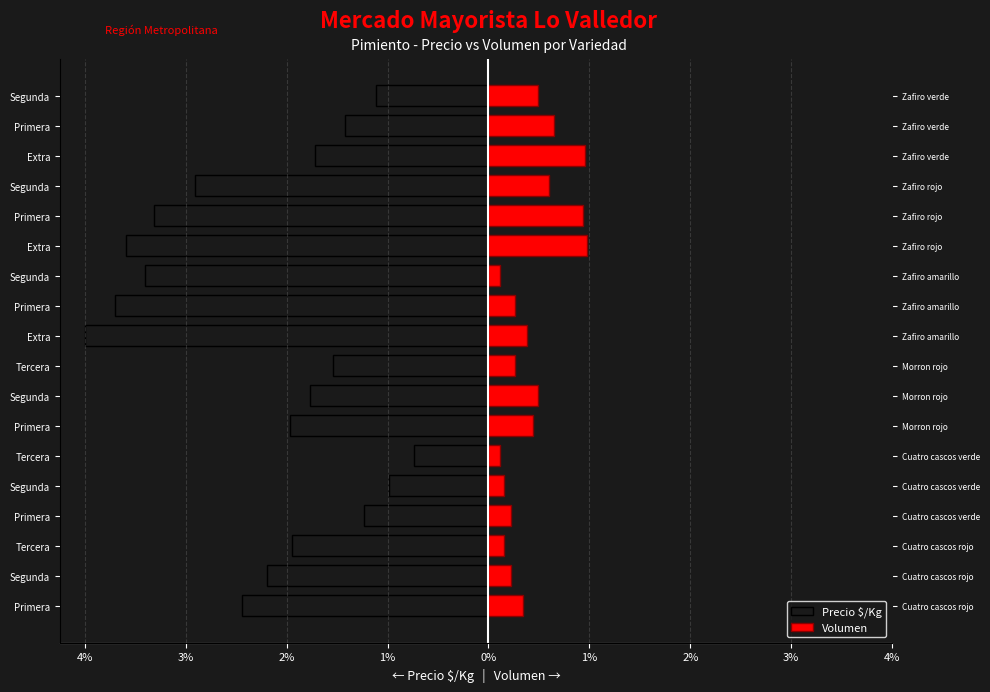

What is the difference between the maximum and minimum values in the Precio $/Kg series?

3.3